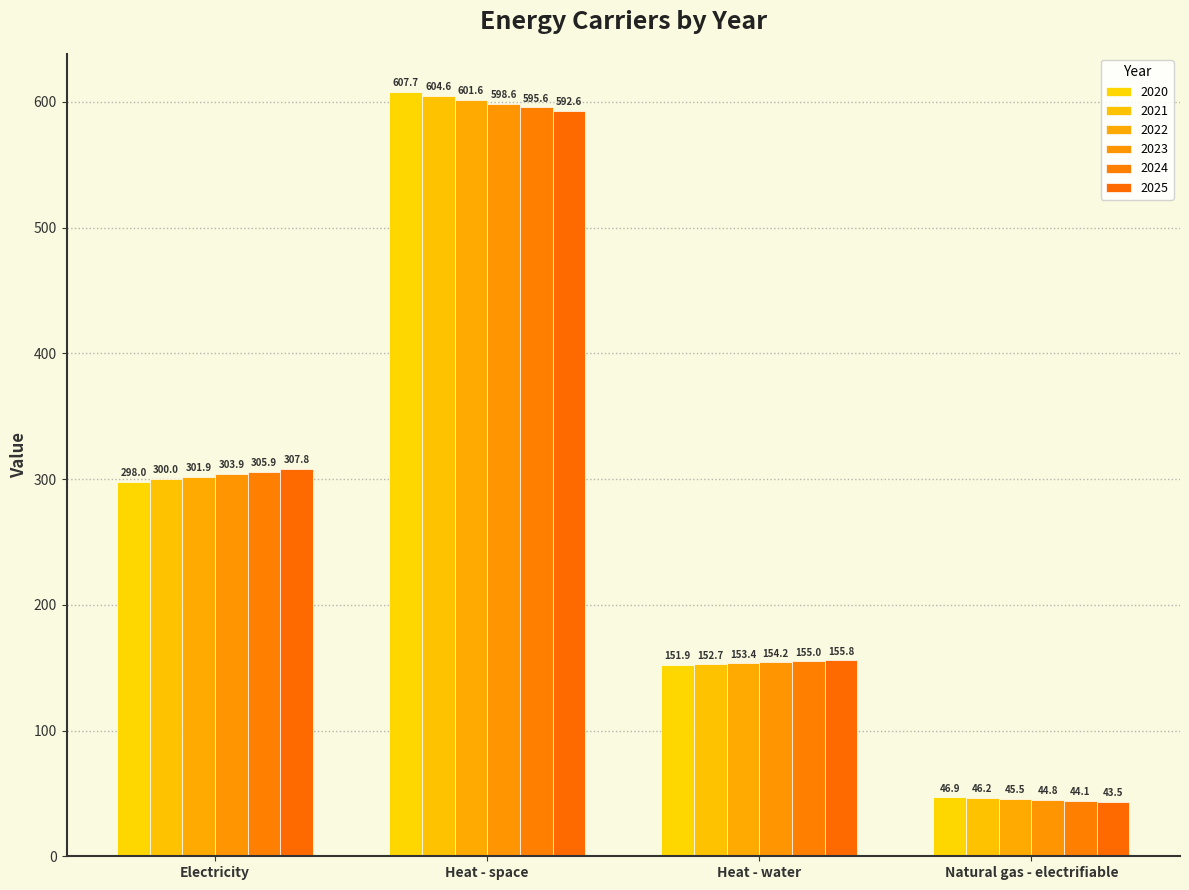

Does the chart contain any negative values?

No